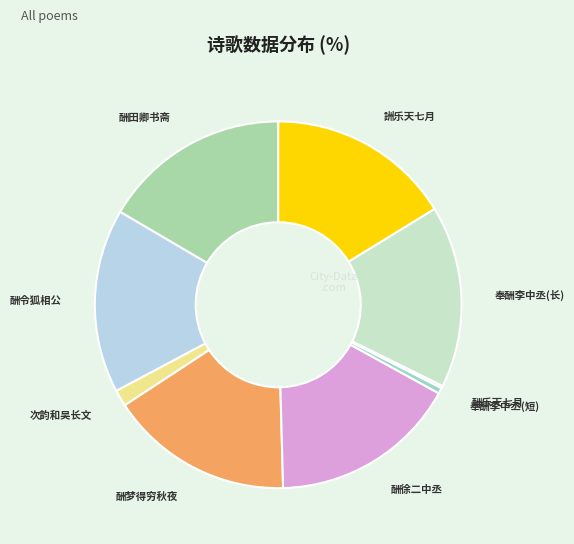

Between 奉酬李中丞(长) and 奉酬李中丞(短), which is larger?

奉酬李中丞(长)